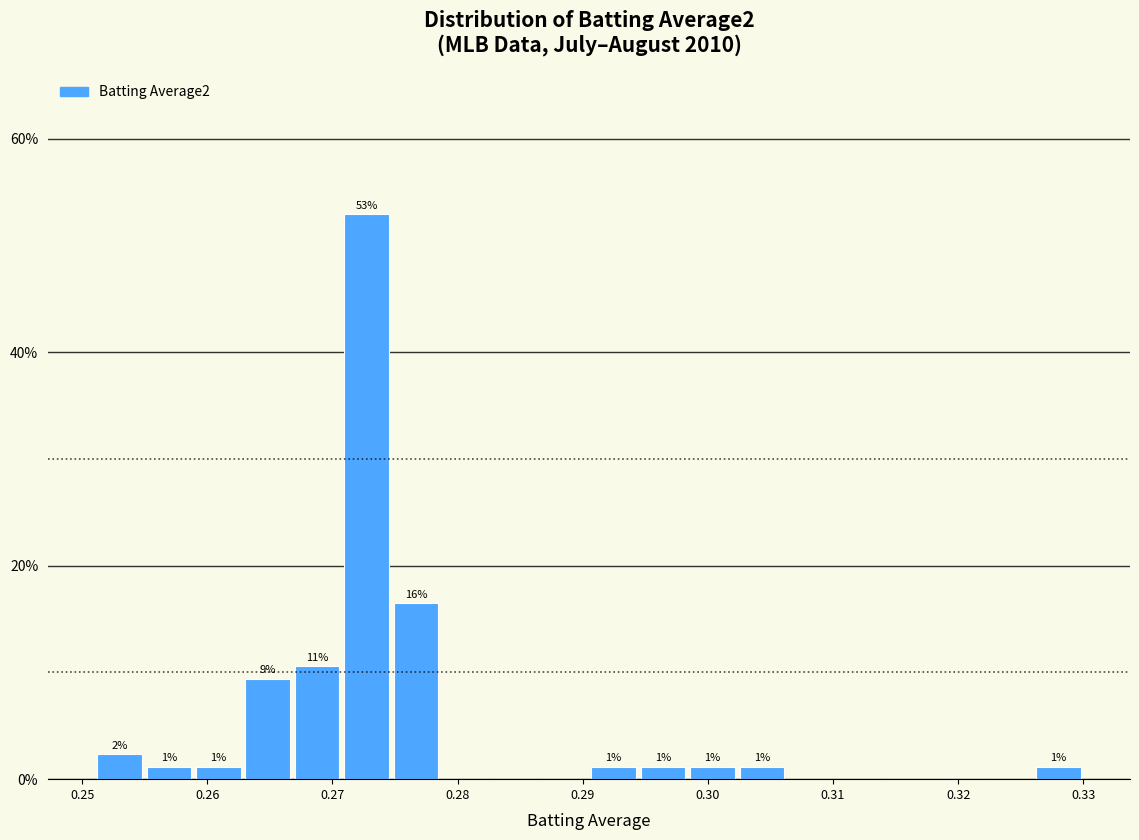

Around what value on the x-axis is the tallest bar? Give the approximate position of its centre, as read against the axis.

0.273